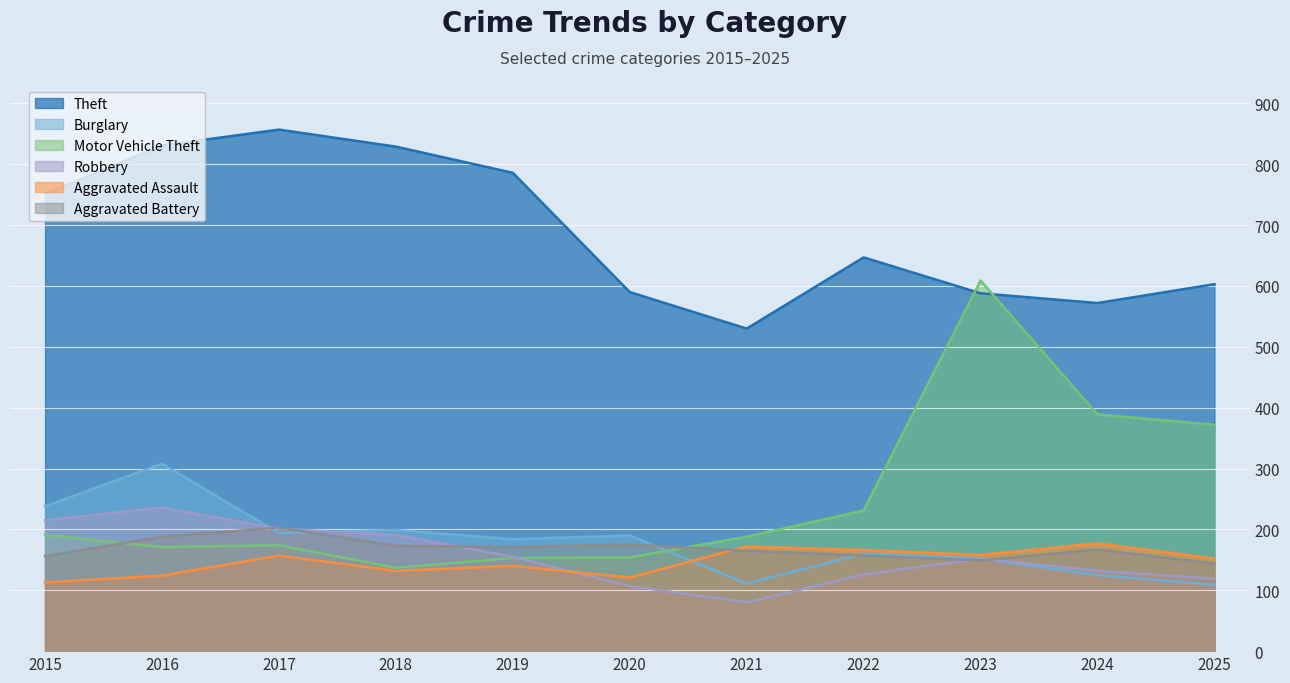

What is the difference between the highest and lowest values at 2021?

450